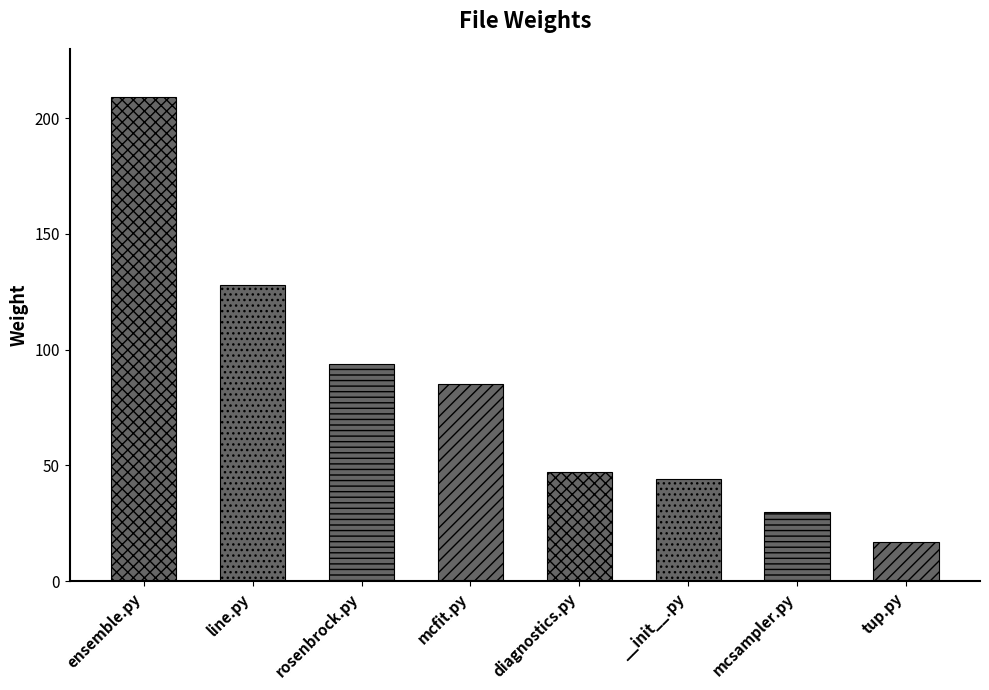

Rank the categories by value from highest to lowest.

ensemble.py, line.py, rosenbrock.py, mcfit.py, diagnostics.py, __init__.py, mcsampler.py, tup.py